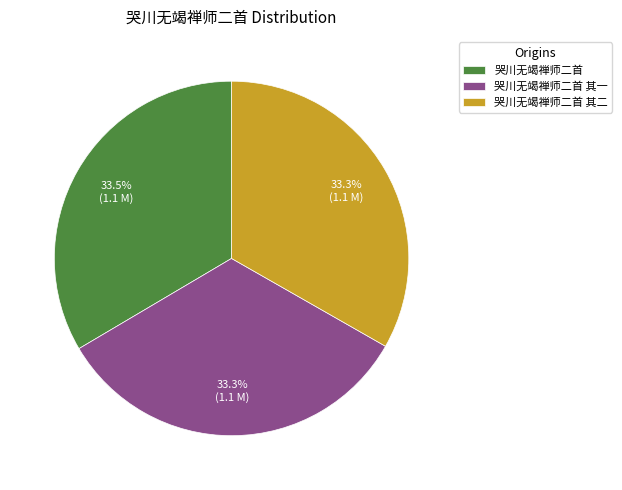

To the nearest percent, what percentage of the pie is 哭川无竭禅师二首 其二?

33%